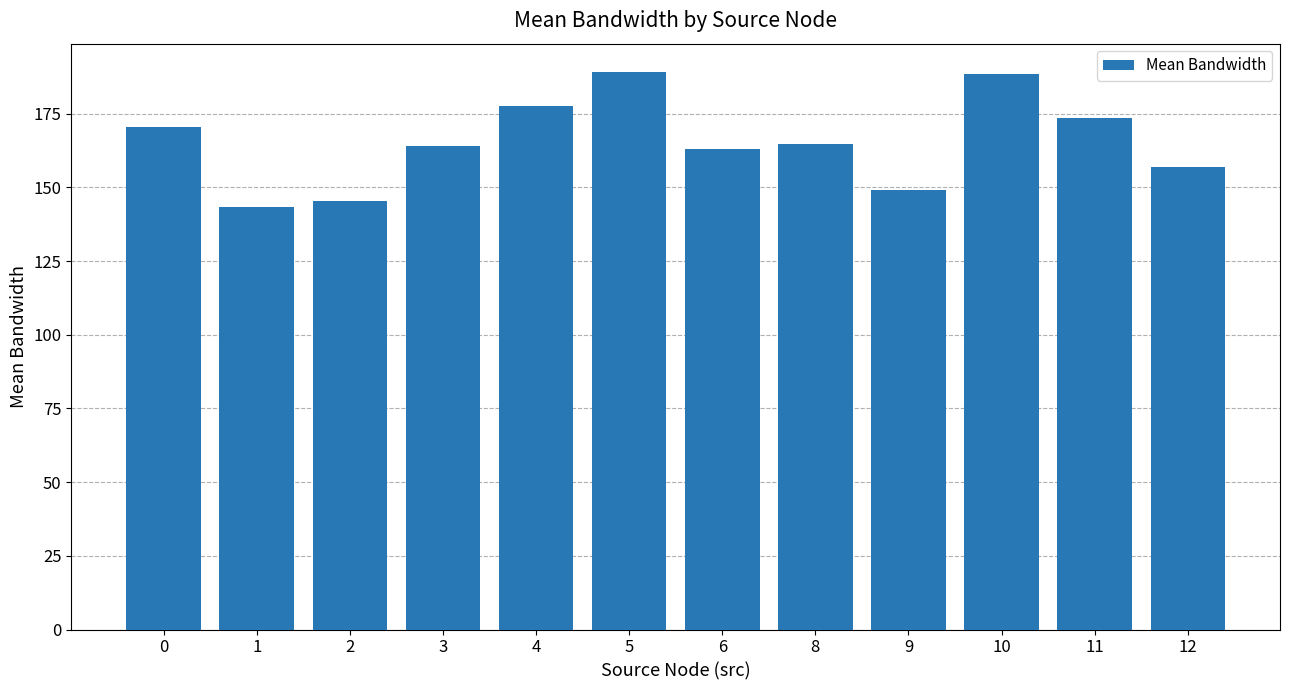

What is the maximum value shown in the chart?

189.3